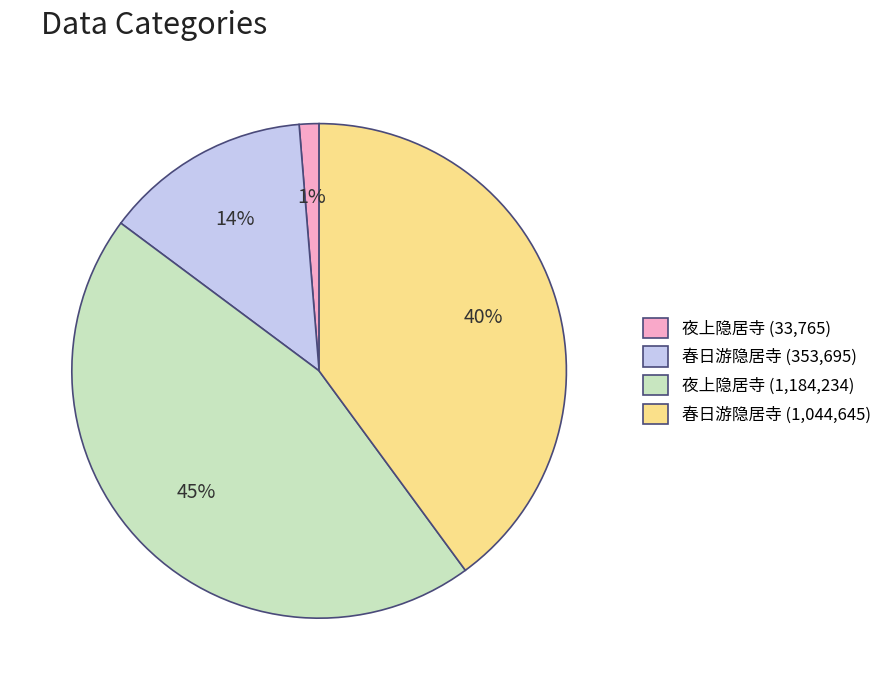

How many slices are in this pie chart?

4